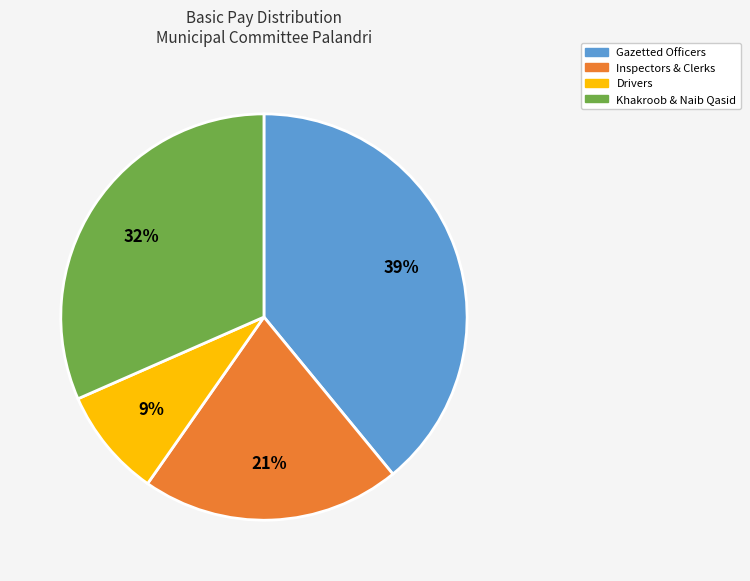

What is the smallest slice in the pie chart?

Drivers